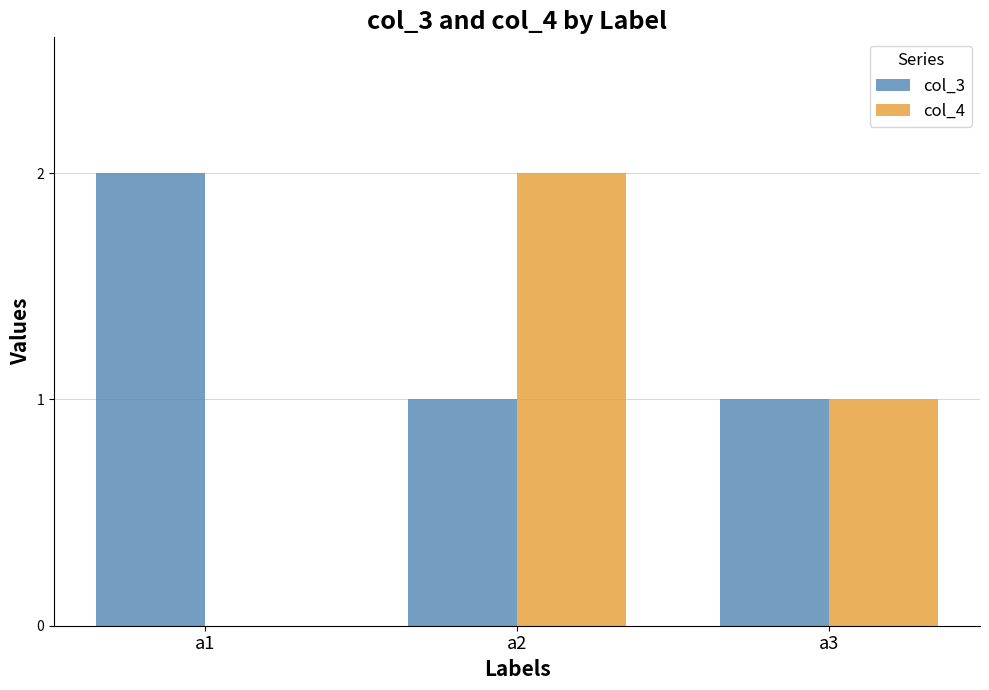

How many categories are shown in the chart?

3